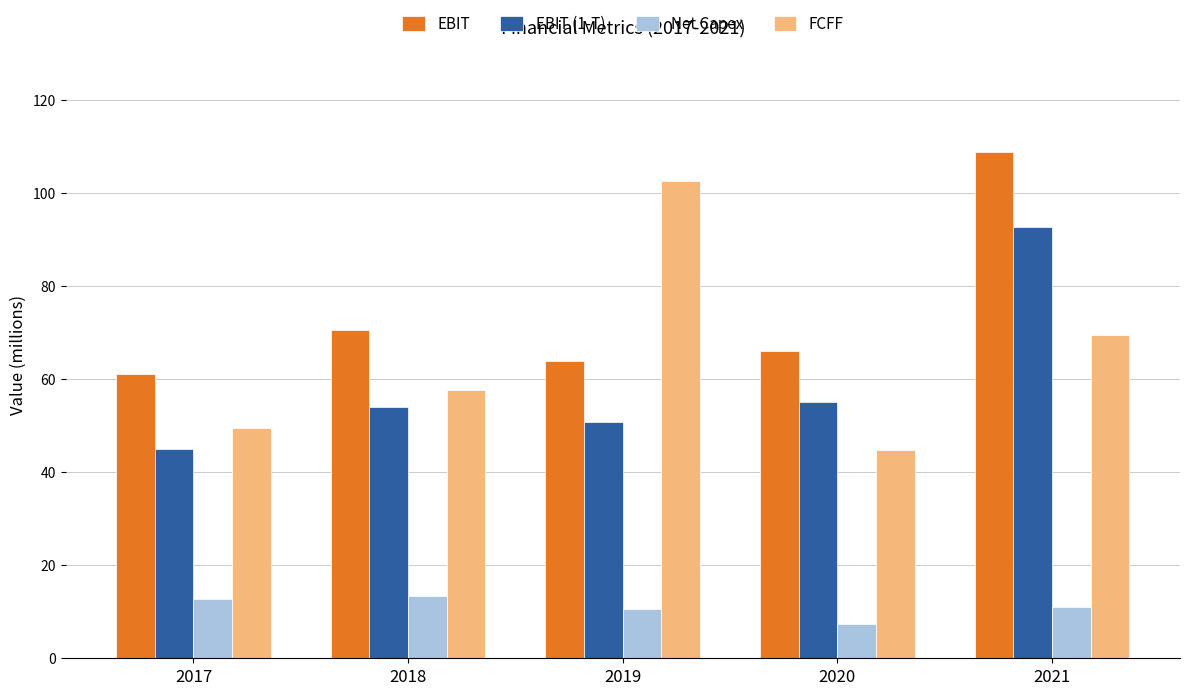

What is the approximate value of EBIT (1-T) at 2017?

45.0